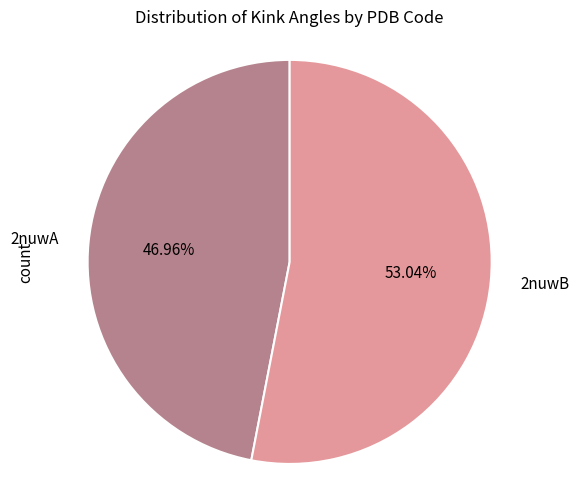

The 2nuwB slice represents 47% of the pie. True or false?

False